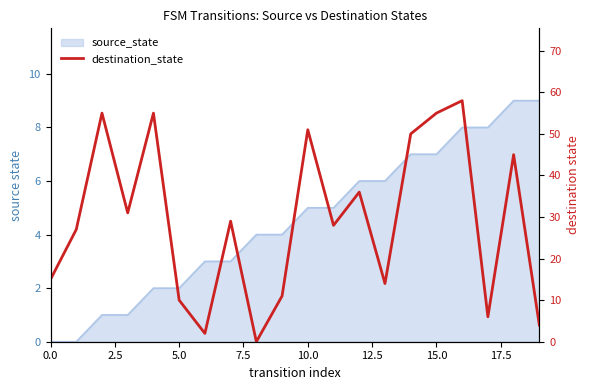

The chart shows a value of 38 at 11. True or false?

False